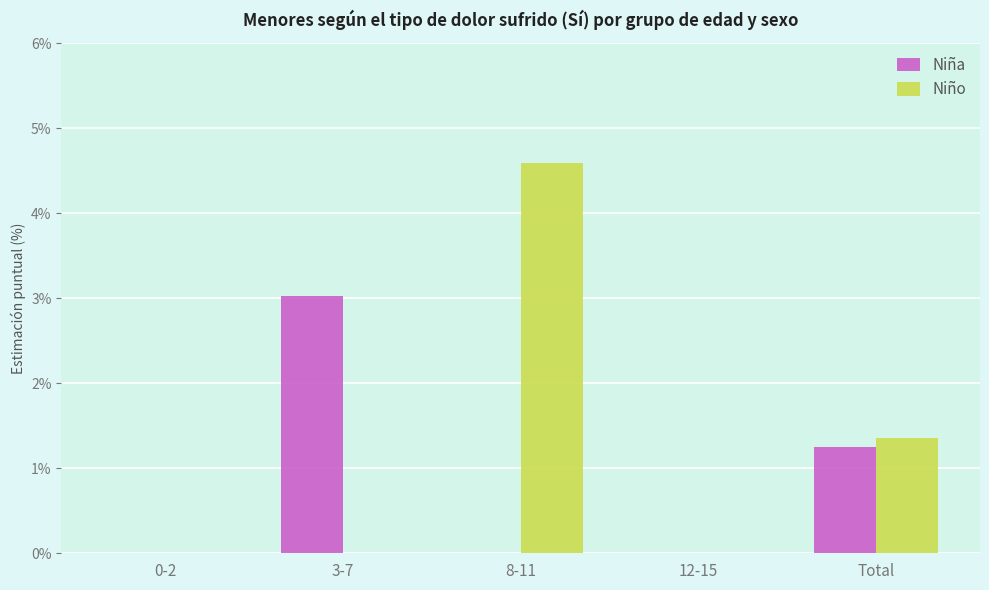

At which label is Niño closest to 2?

Total